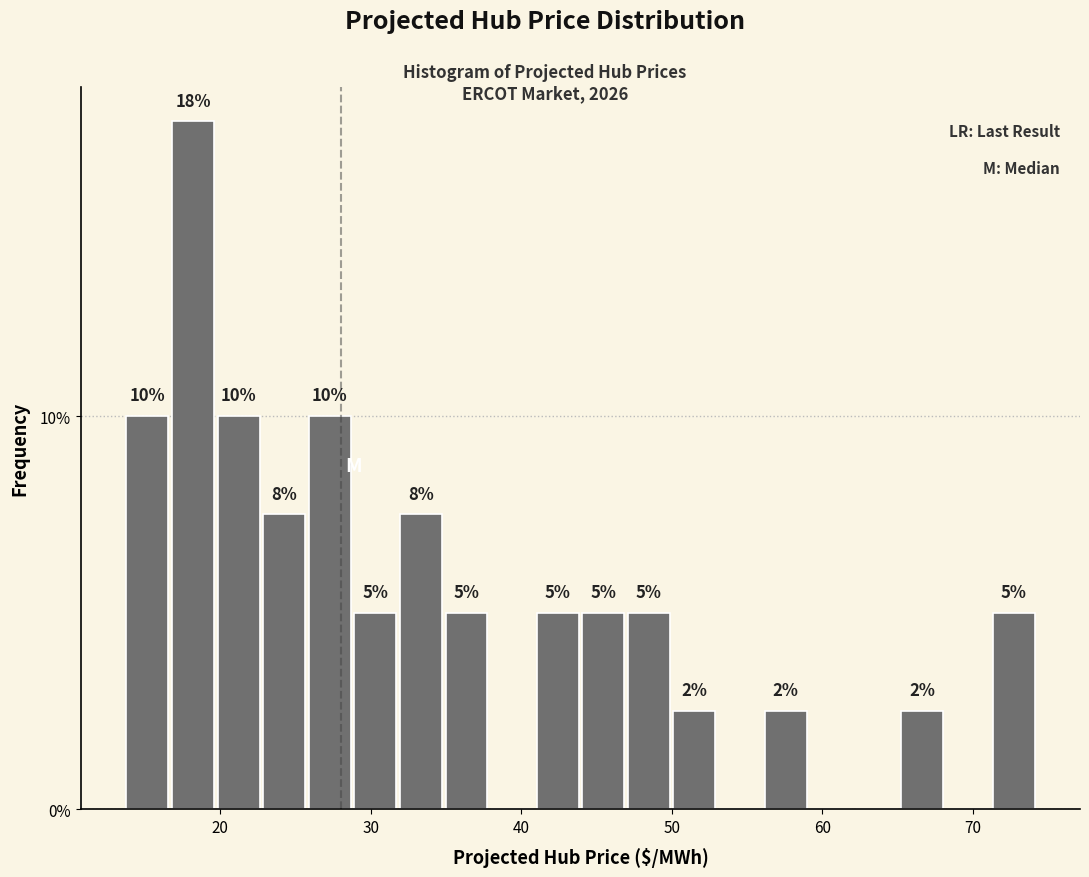

Read against the x-axis, roughly where is the centre of the tallest bar?

18